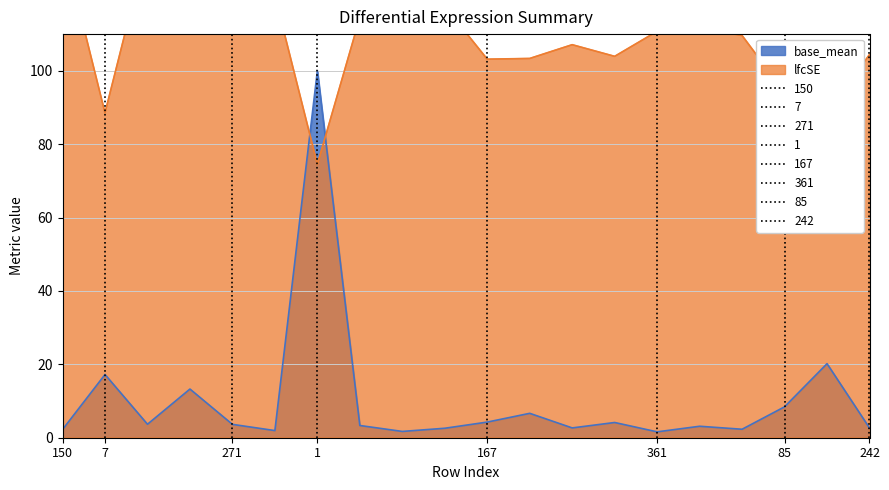

How many times do base_mean and lfcSE cross each other?

2